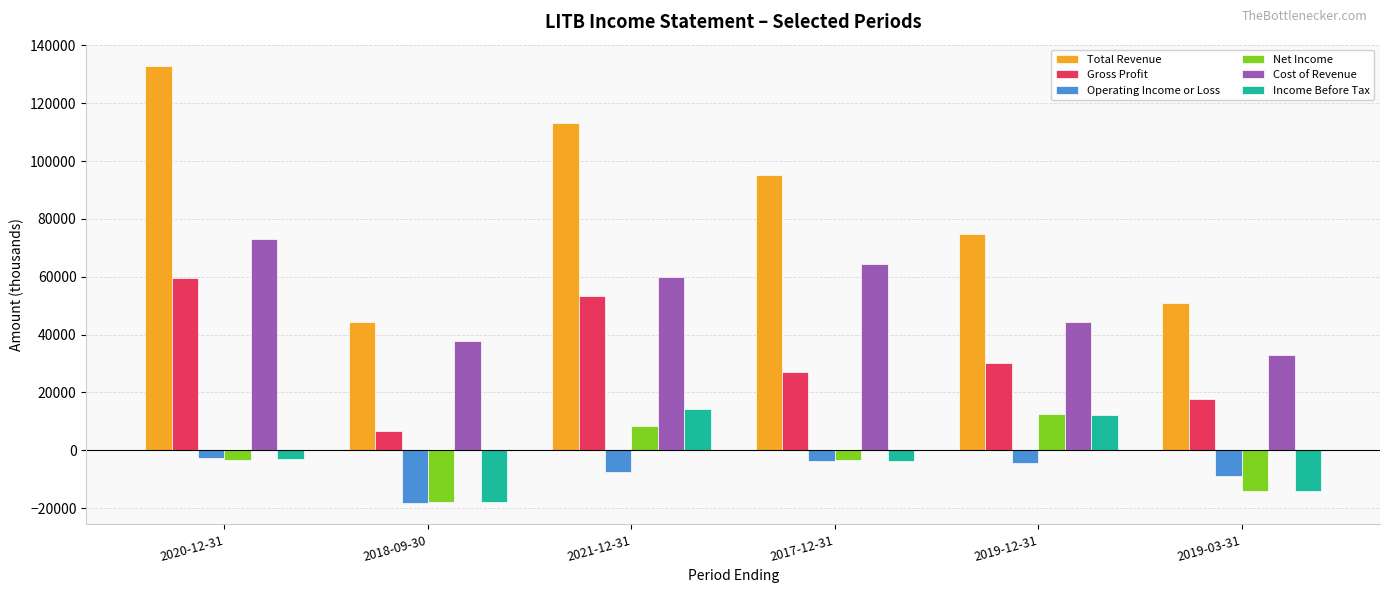

What is the approximate value of Cost of Revenue at 2018-09-30, to the nearest 10?

37800